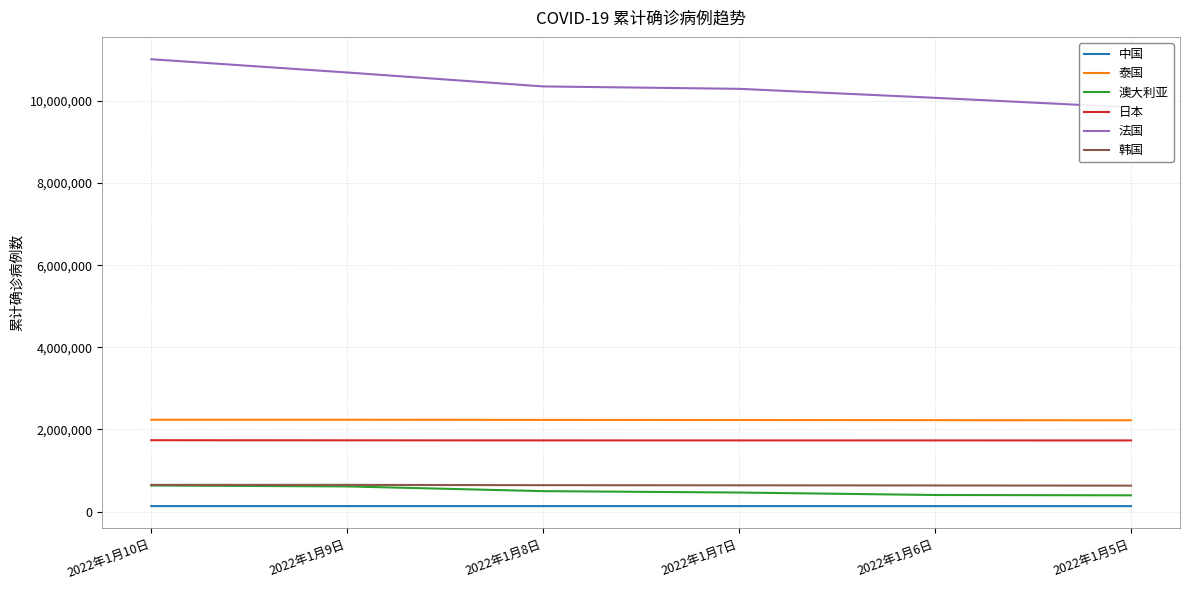

What is the difference between the highest and lowest values at 2022年1月7日?

10164608